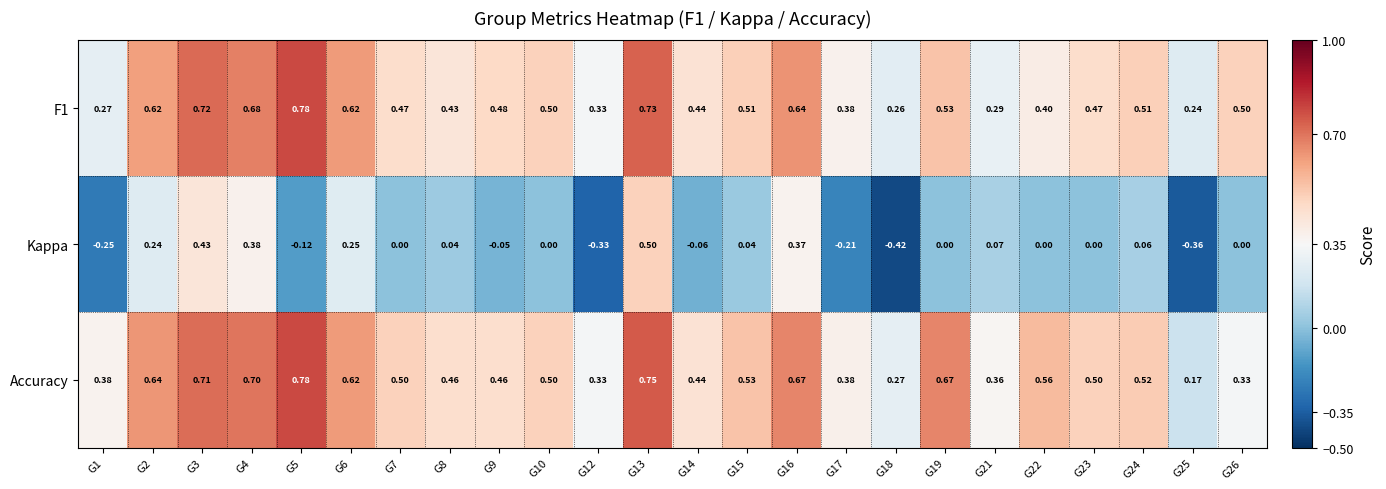

Which series has the largest range (max minus min)?

Kappa